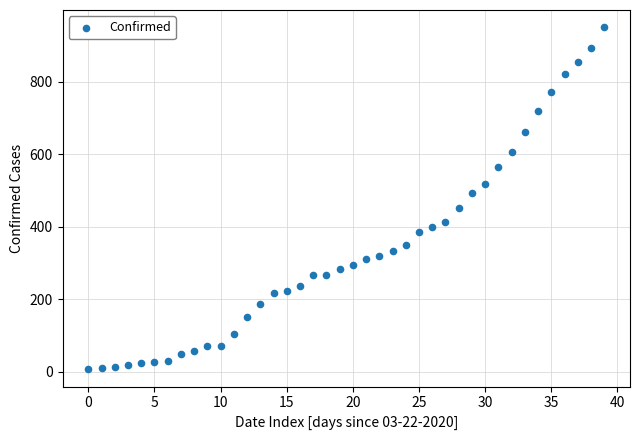

What Y value in the scatter plot is closest to 478?

493